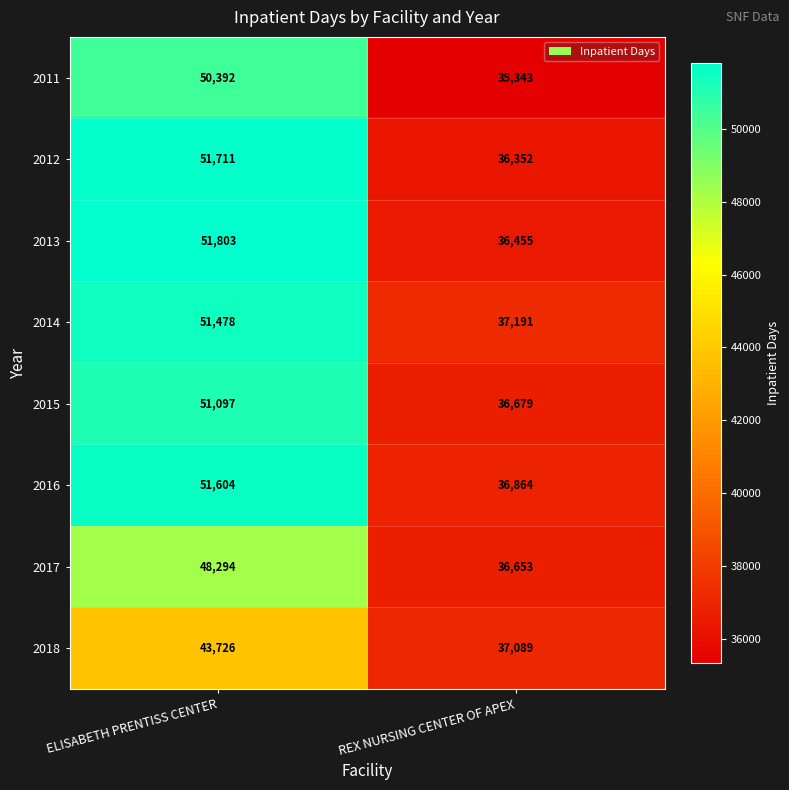

Where is 2011 nearest to the value 42867?

REX NURSING CENTER OF APEX